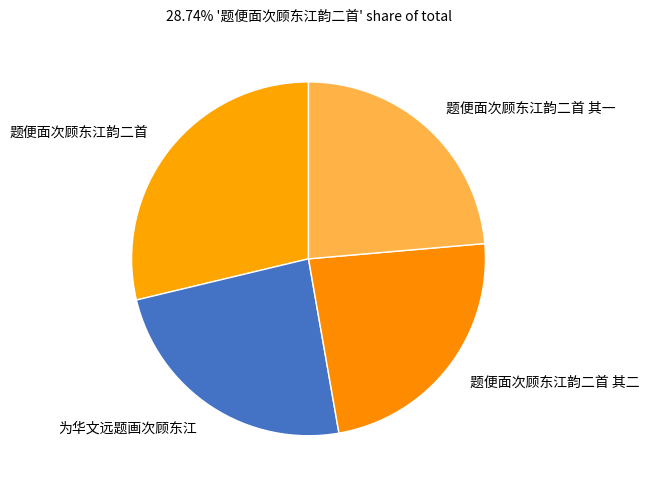

Combined, do 为华文远题画次顾东江 and 题便面次顾东江韵二首 其一 account for over 50%?

No